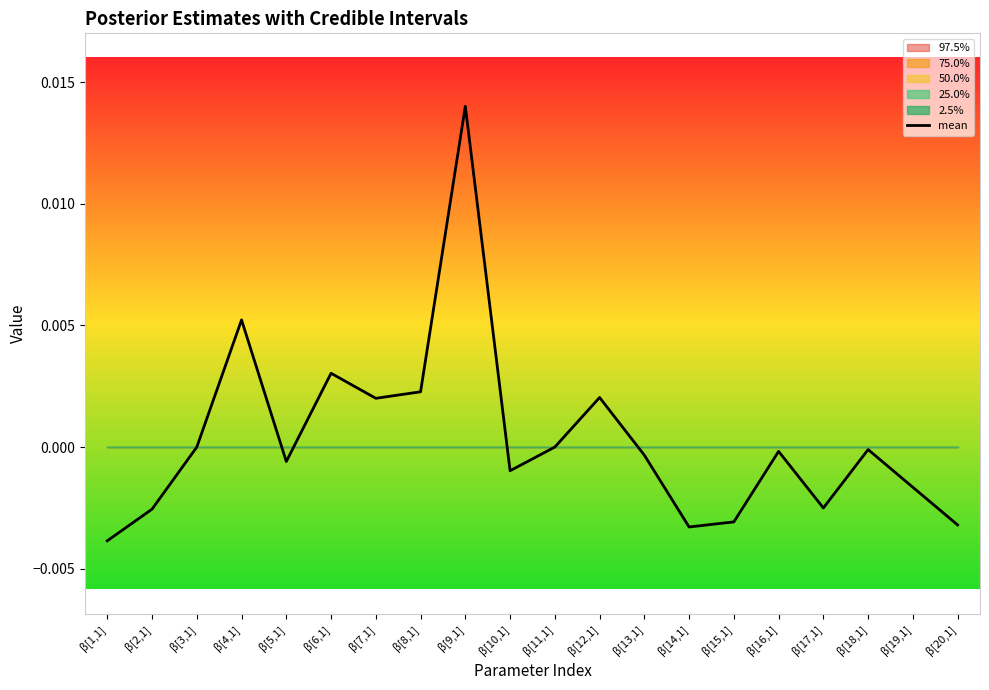

Which has a higher value, β[4,1] or β[17,1]?

β[4,1]